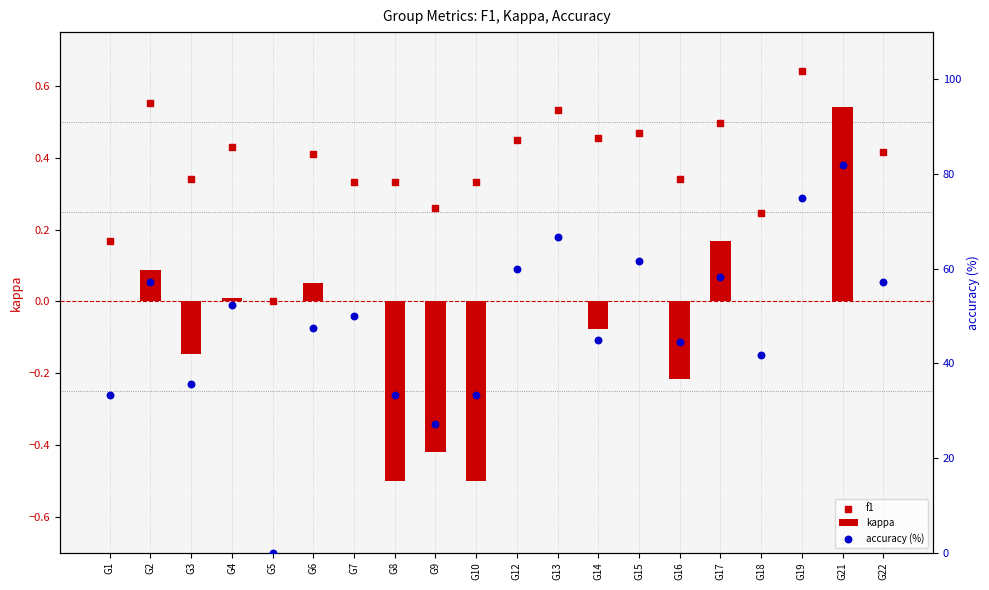

Which series reaches the maximum Y coordinate?

accuracy (%)